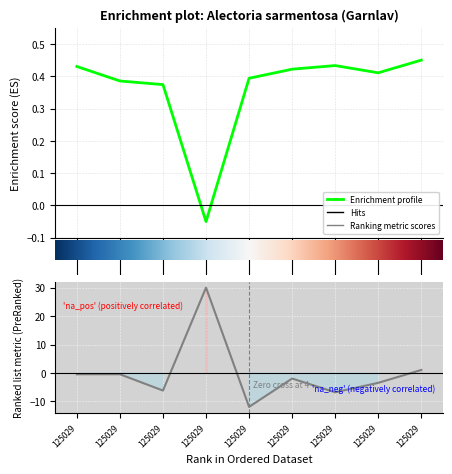

Is this an area chart (filled region under the line)?

No